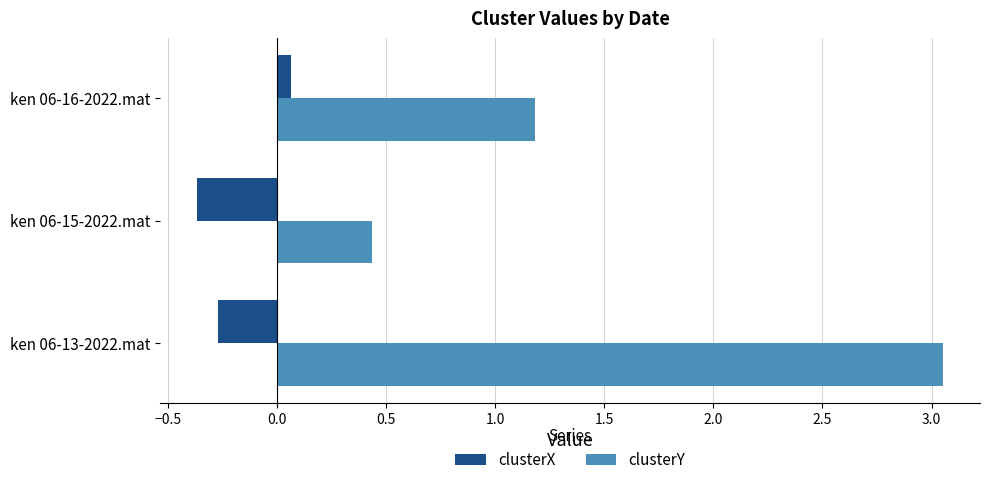

How many data points does each series have?

3